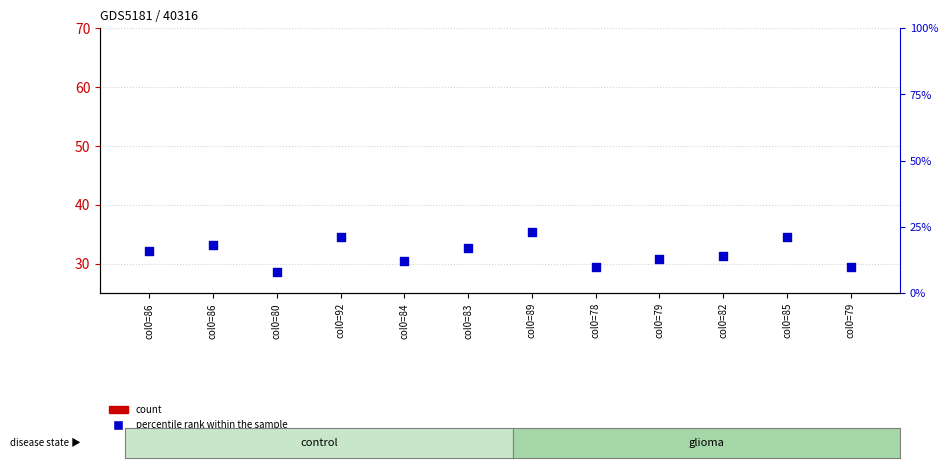

Is the value of col_2 (percentile rank within the sample) at col0=86 greater than the value of col_1 (count) at col0=82?

No